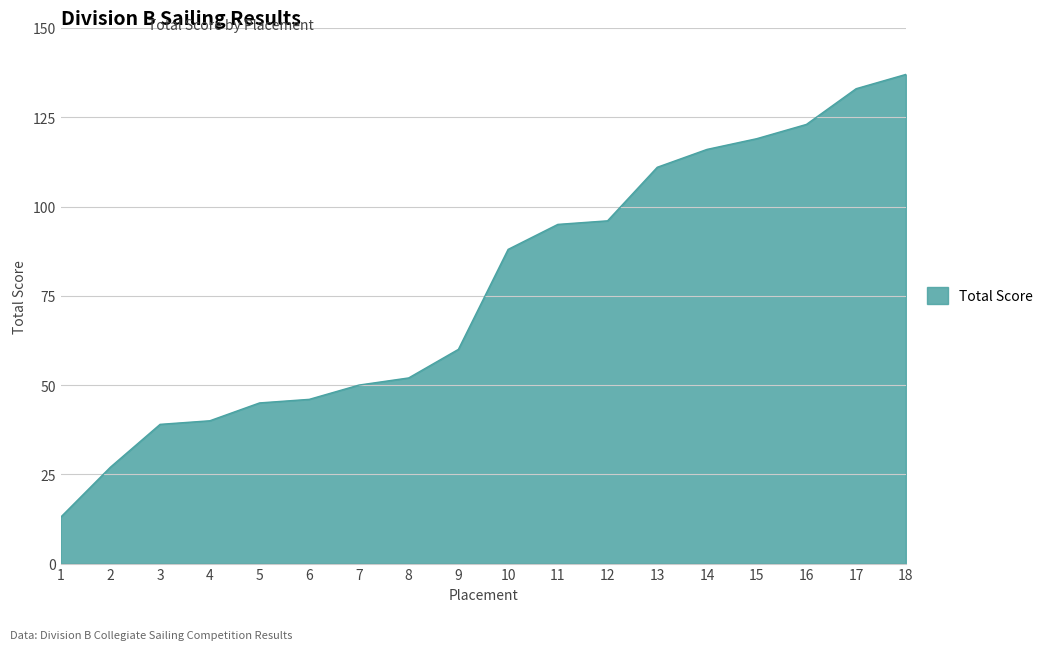

What is the greatest value displayed?

137